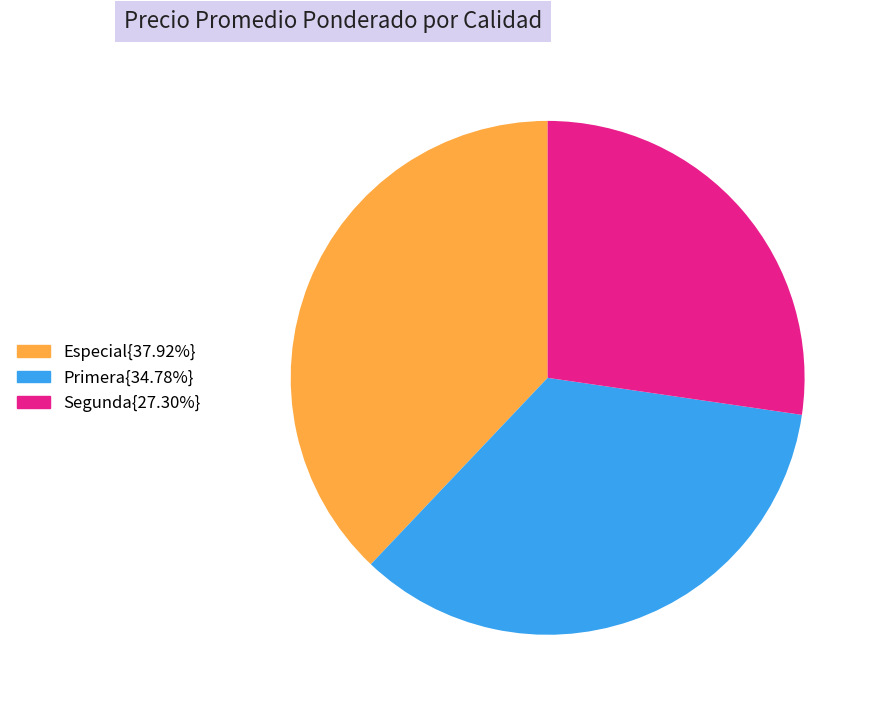

Count the number of slices in the pie.

3